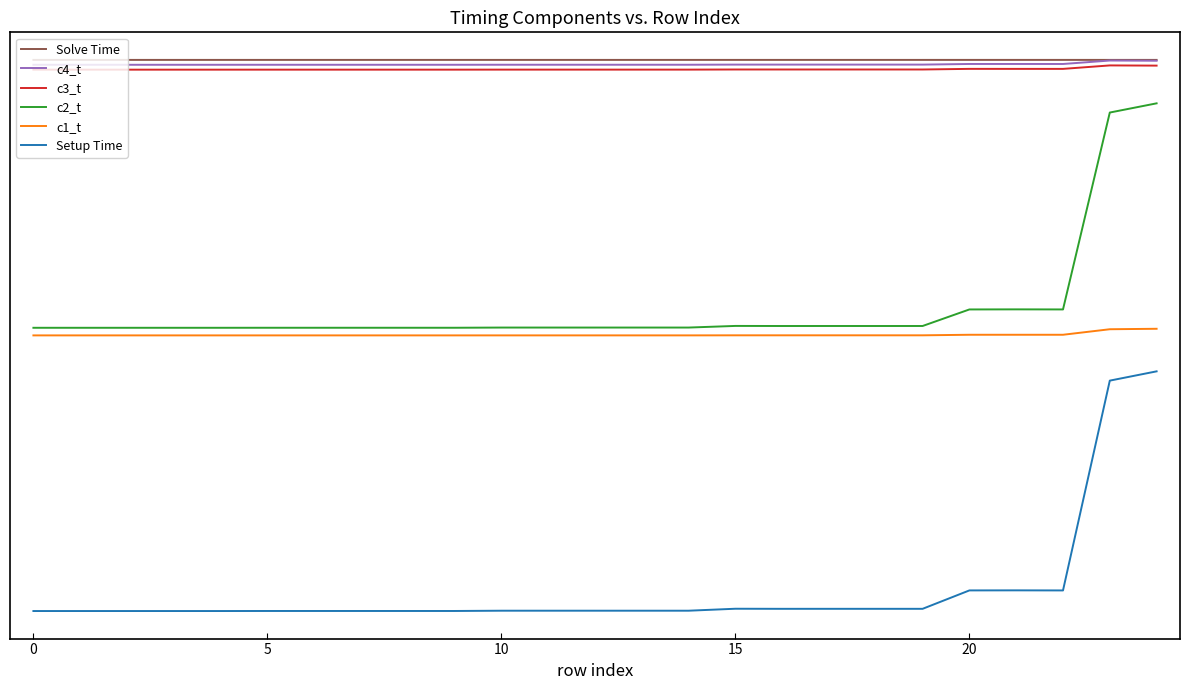

What are all the series names shown in the legend?

Solve Time, c4_t, c3_t, c2_t, c1_t, Setup Time